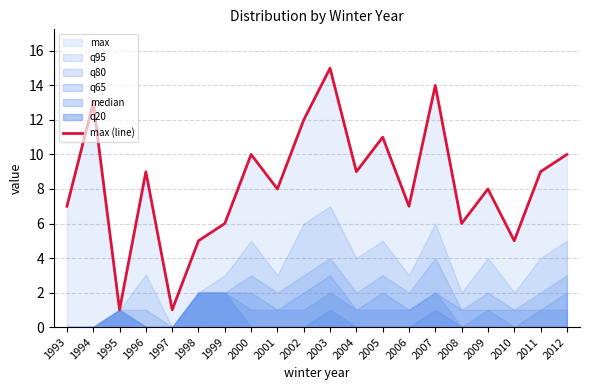

Reading left to right, list all the values displayed in this chart.

7	13	1	9	1	5	6	10	8	12	15	9	11	7	14	6	8	5	9	10